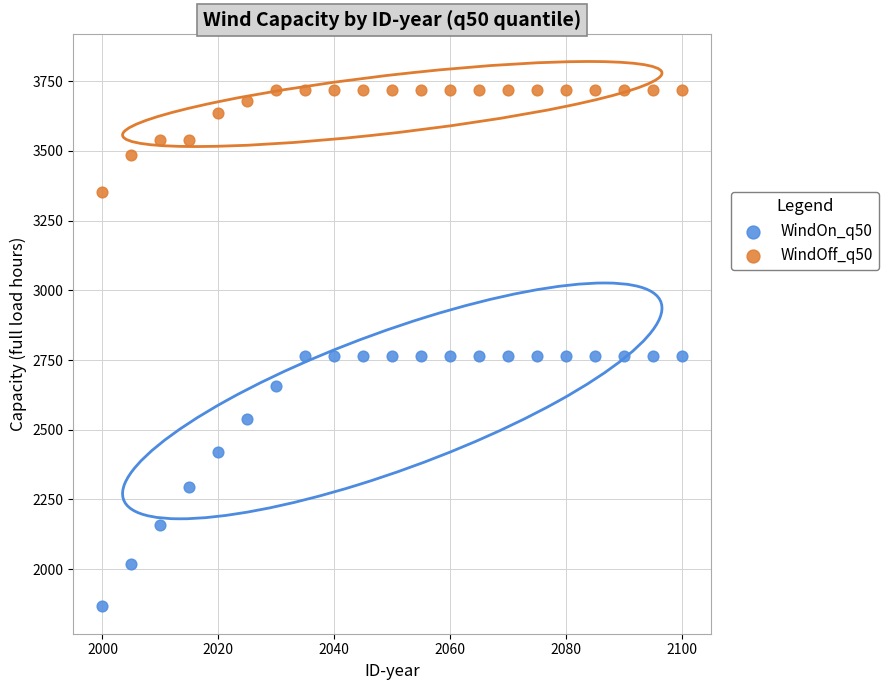

Across all data points, what is the range of X values (max minus min)?

100.0